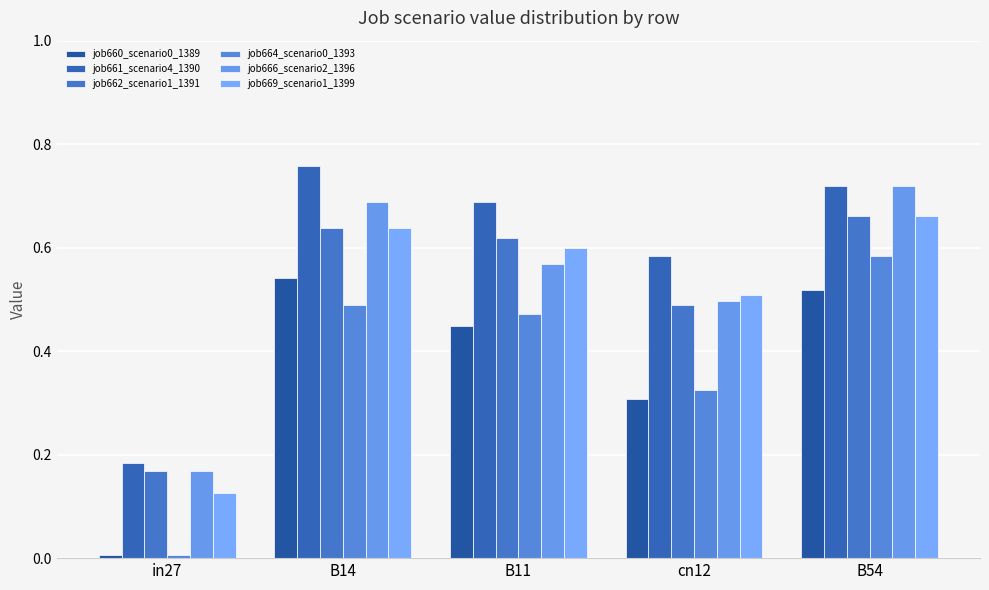

What is the maximum value shown in the chart?

0.8